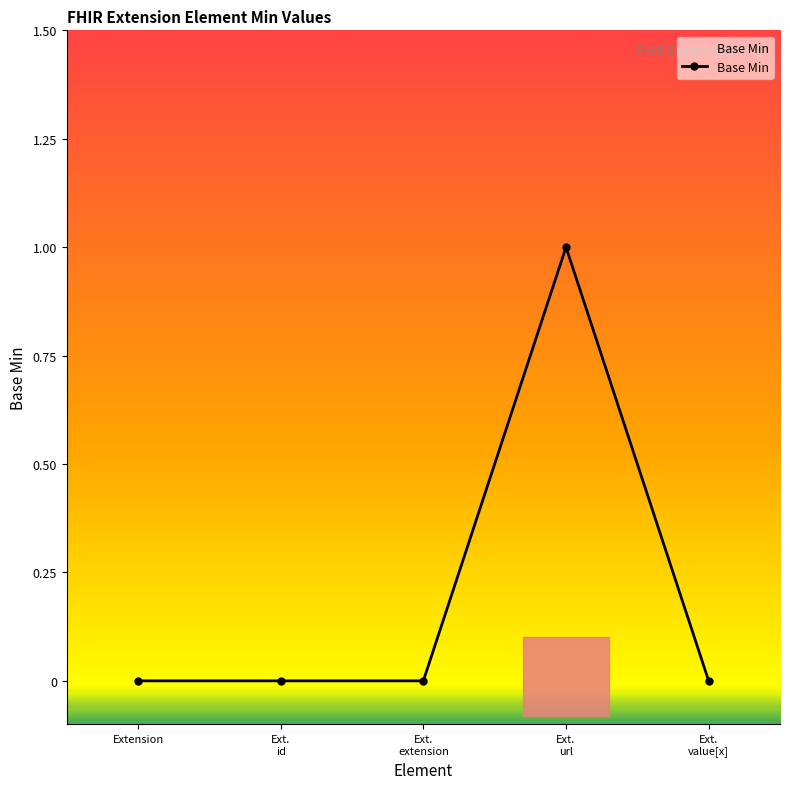

The value at Extension is 0. True or false?

True